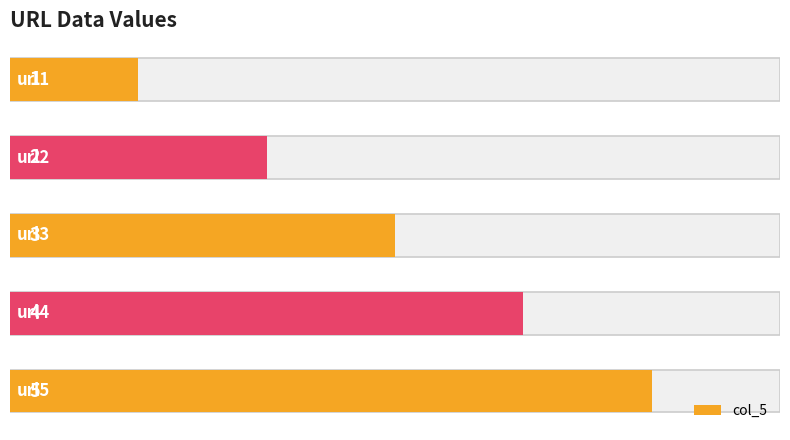

List the labels in order of value, largest first.

4, 3, 2, 1, 0